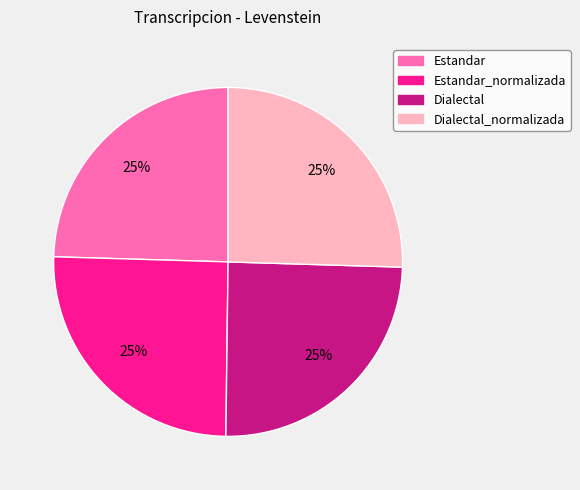

To the nearest percent, what is the average slice percentage?

25%